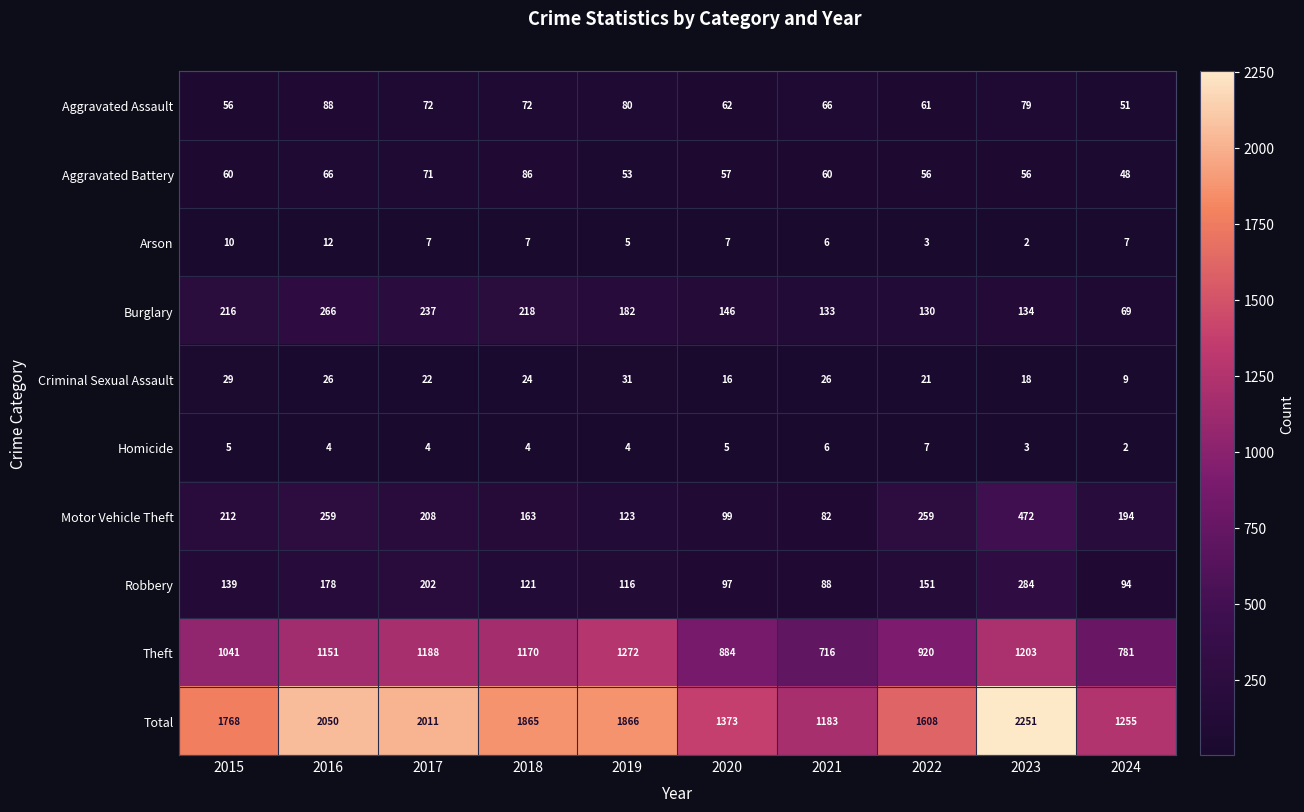

Which category has the highest value in the Aggravated Battery series?

2018